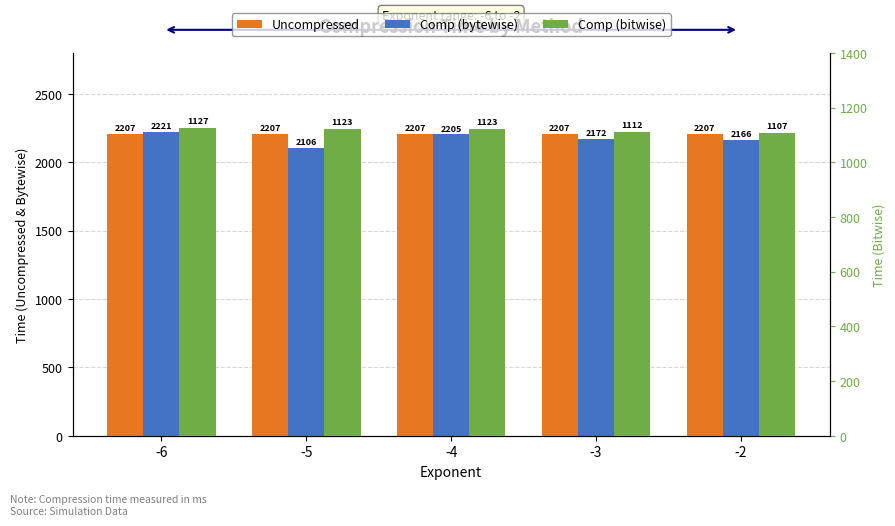

Which category has the highest value in the Comp (bytewise) series?

-6